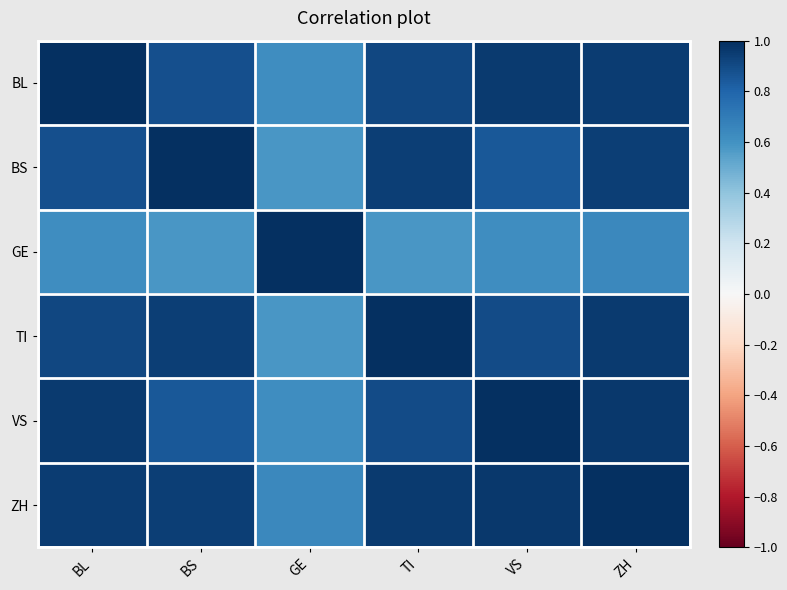

List the series in order of their peak value, highest first.

BL, BS, GE, TI, VS, ZH